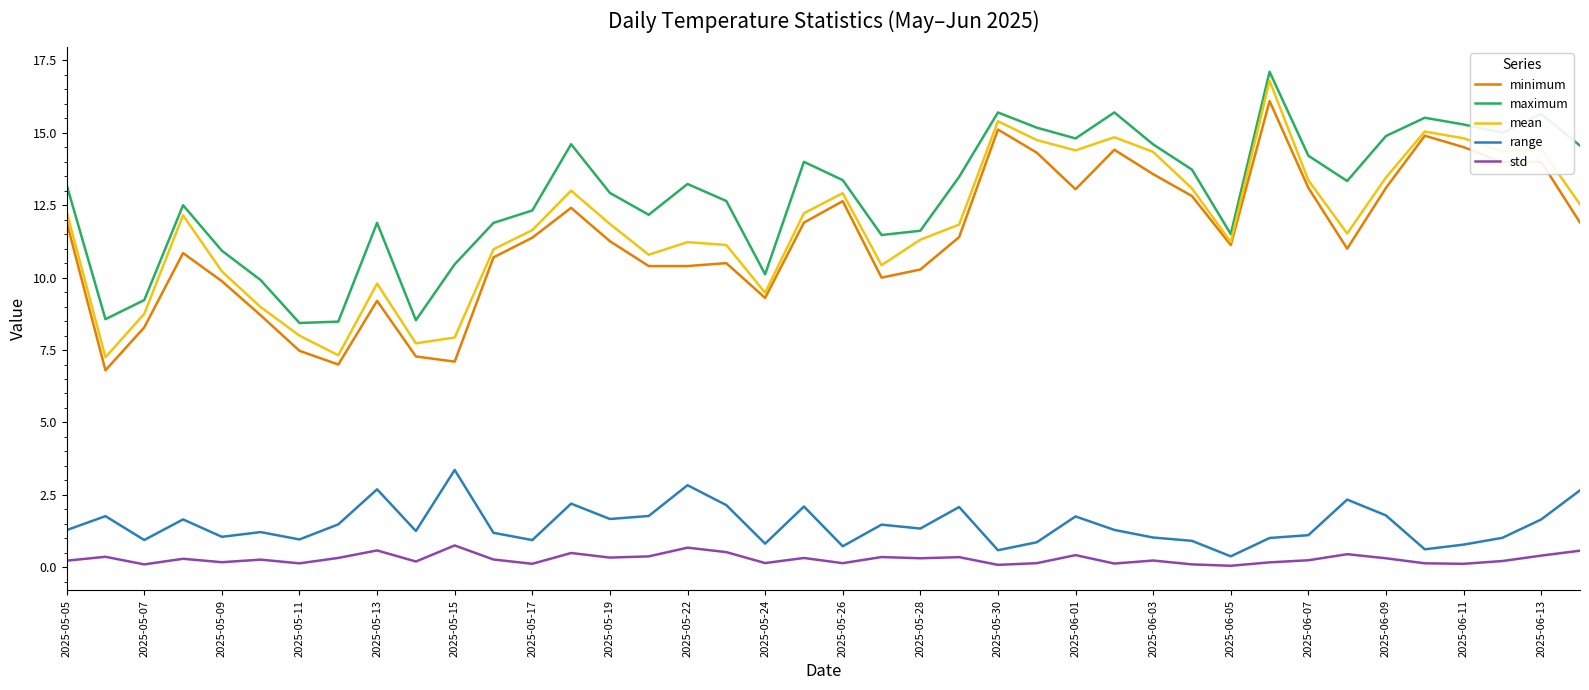

Which series has the largest total across all categories?

maximum